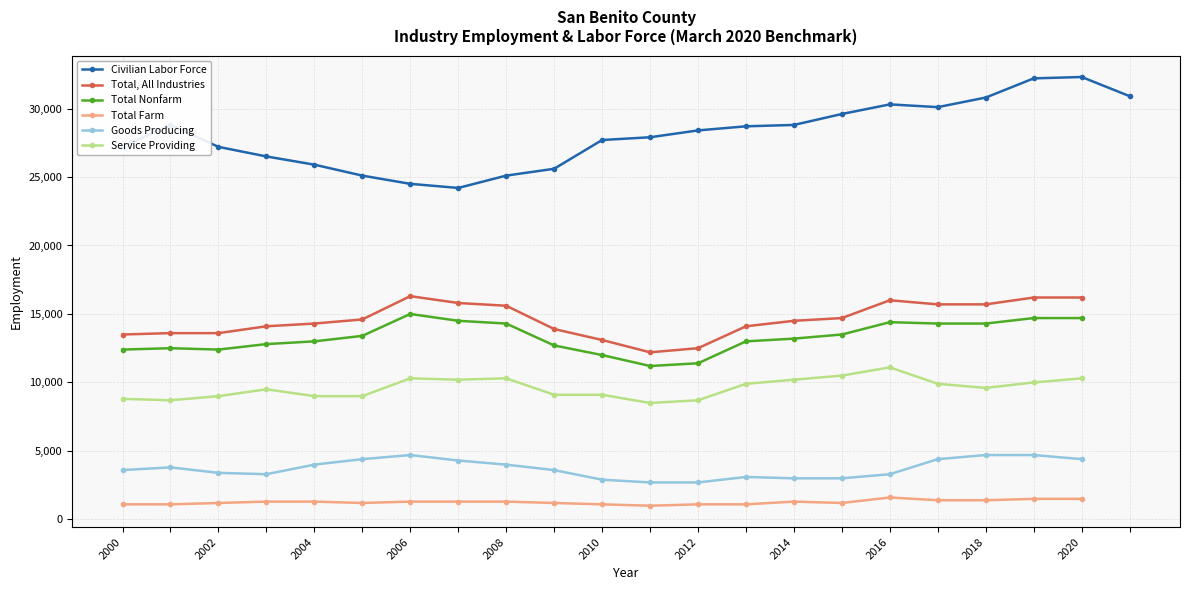

What is the maximum value shown in the chart?

32300.0